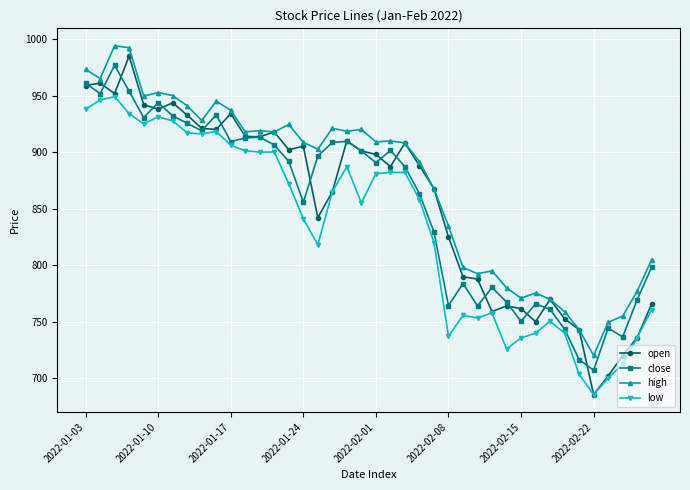

What is the greatest value displayed?

994.0